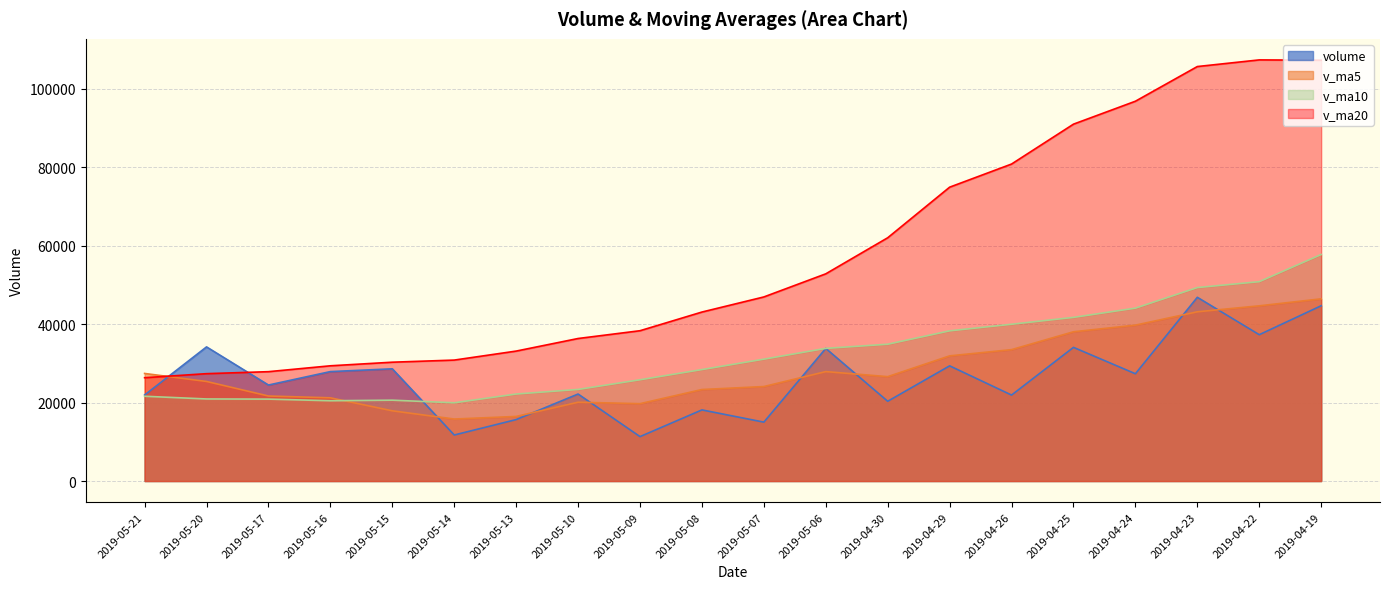

How many interior local peaks does the v_ma5 series have?

2